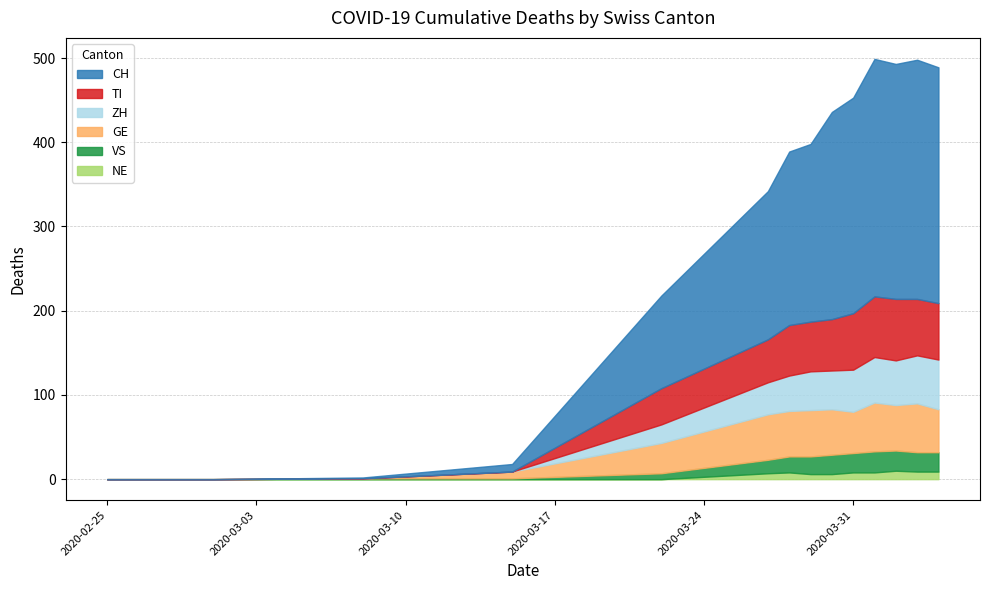

True or false: GE and CH intersect in this chart.

False